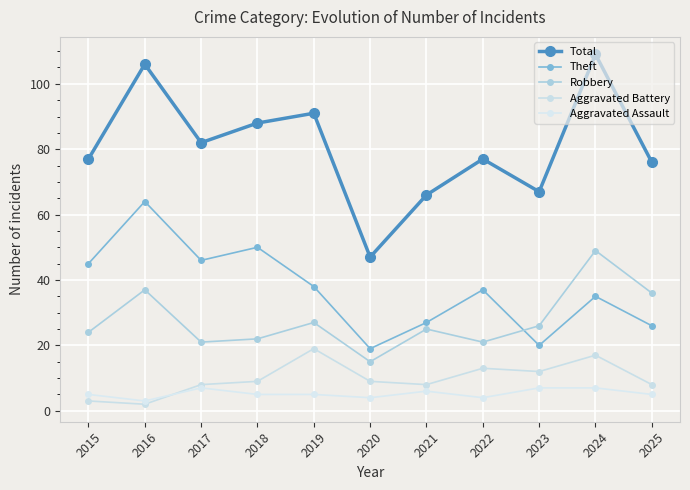

Reading right to left, transcribe all the data shown in this chart.

Total: 76	109	67	77	66	47	91	88	82	106	77
Theft: 26	35	20	37	27	19	38	50	46	64	45
Robbery: 36	49	26	21	25	15	27	22	21	37	24
Aggravated Battery: 8	17	12	13	8	9	19	9	8	2	3
Aggravated Assault: 5	7	7	4	6	4	5	5	7	3	5